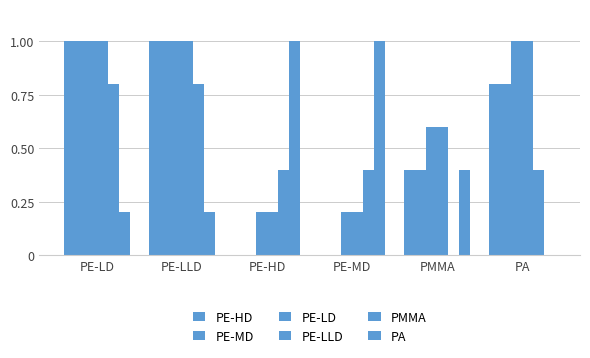

Rank the series at PE-LD from highest to lowest value.

PE-HD, PE-MD, PE-LD, PE-LLD, PMMA, PA